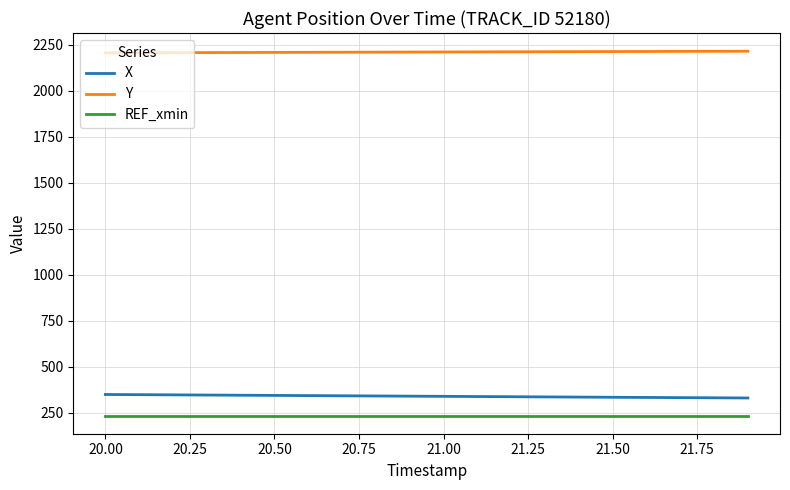

How many distinct data groups are displayed?

3